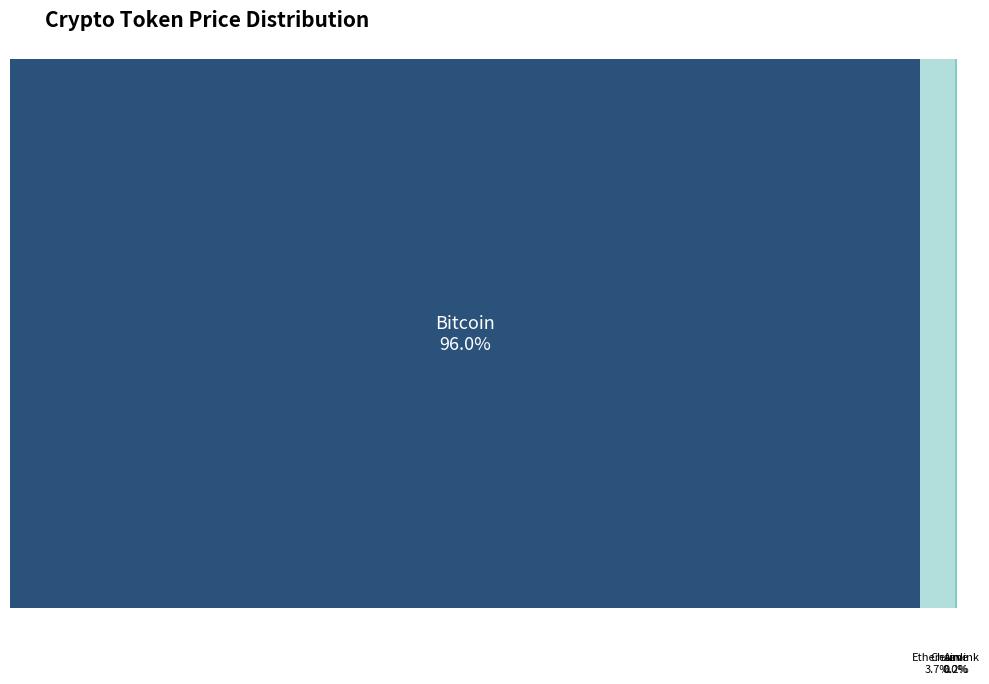

To the nearest percent, what is the difference between the largest and smallest slice percentages?

96%